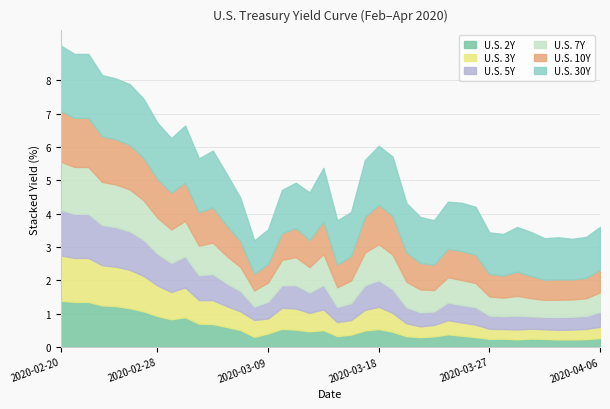

Reading left to right, transcribe all the data shown in this chart.

U.S. 2Y: 2020-02-20=1.4	2020-02-21=1.4	2020-02-23=1.4	2020-02-24=1.2	2020-02-25=1.2	2020-02-26=1.2	2020-02-27=1.1	2020-02-28=0.9	2020-03-01=0.8	2020-03-02=0.9	2020-03-03=0.7	2020-03-04=0.7	2020-03-05=0.6	2020-03-06=0.5	2020-03-08=0.3	2020-03-09=0.4	2020-03-10=0.5	2020-03-11=0.5	2020-03-12=0.5	2020-03-13=0.5	2020-03-15=0.3	2020-03-16=0.4	2020-03-17=0.5	2020-03-18=0.5	2020-03-19=0.5	2020-03-20=0.3	2020-03-22=0.3	2020-03-23=0.3	2020-03-24=0.4	2020-03-25=0.3	2020-03-26=0.3	2020-03-27=0.2	2020-03-29=0.3	2020-03-30=0.2	2020-03-31=0.3	2020-04-01=0.2	2020-04-02=0.2	2020-04-03=0.2	2020-04-05=0.2	2020-04-06=0.3
U.S. 3Y: 2020-02-20=1.4	2020-02-21=1.3	2020-02-23=1.3	2020-02-24=1.2	2020-02-25=1.2	2020-02-26=1.1	2020-02-27=1.1	2020-02-28=0.9	2020-03-01=0.8	2020-03-02=0.9	2020-03-03=0.7	2020-03-04=0.7	2020-03-05=0.6	2020-03-06=0.6	2020-03-08=0.5	2020-03-09=0.4	2020-03-10=0.6	2020-03-11=0.6	2020-03-12=0.6	2020-03-13=0.6	2020-03-15=0.4	2020-03-16=0.4	2020-03-17=0.6	2020-03-18=0.7	2020-03-19=0.6	2020-03-20=0.4	2020-03-22=0.3	2020-03-23=0.3	2020-03-24=0.4	2020-03-25=0.4	2020-03-26=0.4	2020-03-27=0.3	2020-03-29=0.3	2020-03-30=0.3	2020-03-31=0.3	2020-04-01=0.3	2020-04-02=0.3	2020-04-03=0.3	2020-04-05=0.3	2020-04-06=0.3
U.S. 5Y: 2020-02-20=1.4	2020-02-21=1.3	2020-02-23=1.3	2020-02-24=1.2	2020-02-25=1.2	2020-02-26=1.2	2020-02-27=1.1	2020-02-28=1.0	2020-03-01=0.9	2020-03-02=0.9	2020-03-03=0.7	2020-03-04=0.8	2020-03-05=0.7	2020-03-06=0.6	2020-03-08=0.4	2020-03-09=0.5	2020-03-10=0.7	2020-03-11=0.7	2020-03-12=0.6	2020-03-13=0.7	2020-03-15=0.5	2020-03-16=0.5	2020-03-17=0.7	2020-03-18=0.8	2020-03-19=0.7	2020-03-20=0.5	2020-03-22=0.4	2020-03-23=0.4	2020-03-24=0.5	2020-03-25=0.5	2020-03-26=0.5	2020-03-27=0.4	2020-03-29=0.4	2020-03-30=0.4	2020-03-31=0.4	2020-04-01=0.4	2020-04-02=0.4	2020-04-03=0.4	2020-04-05=0.4	2020-04-06=0.4
U.S. 7Y: 2020-02-20=1.4	2020-02-21=1.4	2020-02-23=1.4	2020-02-24=1.3	2020-02-25=1.3	2020-02-26=1.3	2020-02-27=1.2	2020-02-28=1.1	2020-03-01=1.0	2020-03-02=1.1	2020-03-03=0.9	2020-03-04=0.9	2020-03-05=0.8	2020-03-06=0.7	2020-03-08=0.5	2020-03-09=0.6	2020-03-10=0.8	2020-03-11=0.8	2020-03-12=0.8	2020-03-13=0.9	2020-03-15=0.6	2020-03-16=0.7	2020-03-17=1.0	2020-03-18=1.1	2020-03-19=1.0	2020-03-20=0.8	2020-03-22=0.7	2020-03-23=0.6	2020-03-24=0.8	2020-03-25=0.8	2020-03-26=0.7	2020-03-27=0.6	2020-03-29=0.6	2020-03-30=0.6	2020-03-31=0.5	2020-04-01=0.5	2020-04-02=0.5	2020-04-03=0.5	2020-04-05=0.5	2020-04-06=0.6
U.S. 10Y: 2020-02-20=1.5	2020-02-21=1.5	2020-02-23=1.5	2020-02-24=1.4	2020-02-25=1.4	2020-02-26=1.3	2020-02-27=1.3	2020-02-28=1.2	2020-03-01=1.1	2020-03-02=1.2	2020-03-03=1.0	2020-03-04=1.1	2020-03-05=0.9	2020-03-06=0.8	2020-03-08=0.5	2020-03-09=0.6	2020-03-10=0.8	2020-03-11=0.9	2020-03-12=0.8	2020-03-13=1.0	2020-03-15=0.7	2020-03-16=0.7	2020-03-17=1.1	2020-03-18=1.2	2020-03-19=1.2	2020-03-20=0.9	2020-03-22=0.8	2020-03-23=0.8	2020-03-24=0.9	2020-03-25=0.9	2020-03-26=0.8	2020-03-27=0.7	2020-03-29=0.7	2020-03-30=0.7	2020-03-31=0.7	2020-04-01=0.6	2020-04-02=0.6	2020-04-03=0.6	2020-04-05=0.6	2020-04-06=0.7
U.S. 30Y: 2020-02-20=2.0	2020-02-21=1.9	2020-02-23=1.9	2020-02-24=1.8	2020-02-25=1.8	2020-02-26=1.8	2020-02-27=1.8	2020-02-28=1.7	2020-03-01=1.6	2020-03-02=1.7	2020-03-03=1.6	2020-03-04=1.7	2020-03-05=1.5	2020-03-06=1.3	2020-03-08=1.0	2020-03-09=1.0	2020-03-10=1.3	2020-03-11=1.4	2020-03-12=1.4	2020-03-13=1.6	2020-03-15=1.3	2020-03-16=1.3	2020-03-17=1.7	2020-03-18=1.8	2020-03-19=1.8	2020-03-20=1.5	2020-03-22=1.4	2020-03-23=1.3	2020-03-24=1.4	2020-03-25=1.4	2020-03-26=1.4	2020-03-27=1.2	2020-03-29=1.2	2020-03-30=1.3	2020-03-31=1.3	2020-04-01=1.2	2020-04-02=1.3	2020-04-03=1.2	2020-04-05=1.2	2020-04-06=1.3